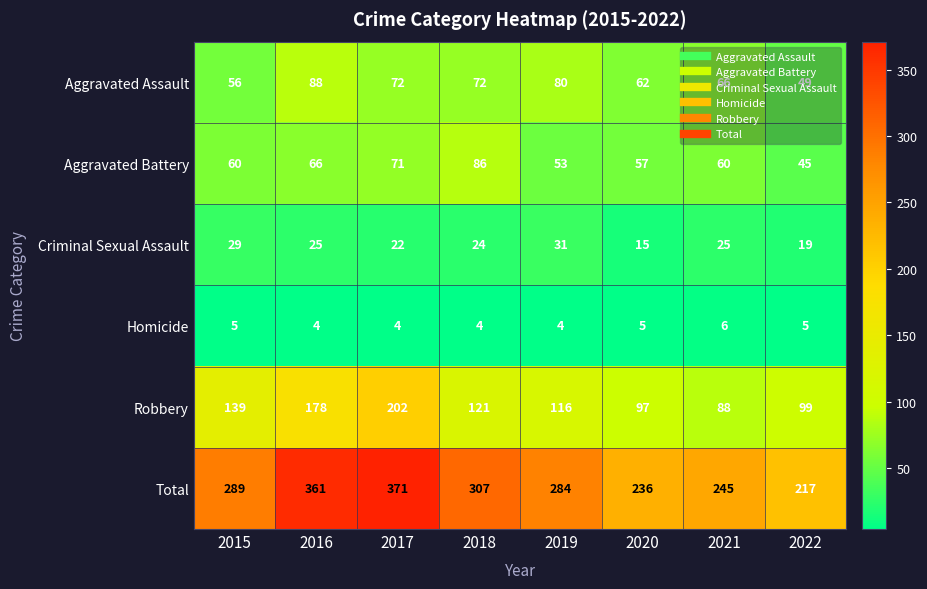

At 2021, list the series in order from smallest to largest.

Homicide, Criminal Sexual Assault, Aggravated Battery, Aggravated Assault, Robbery, Total